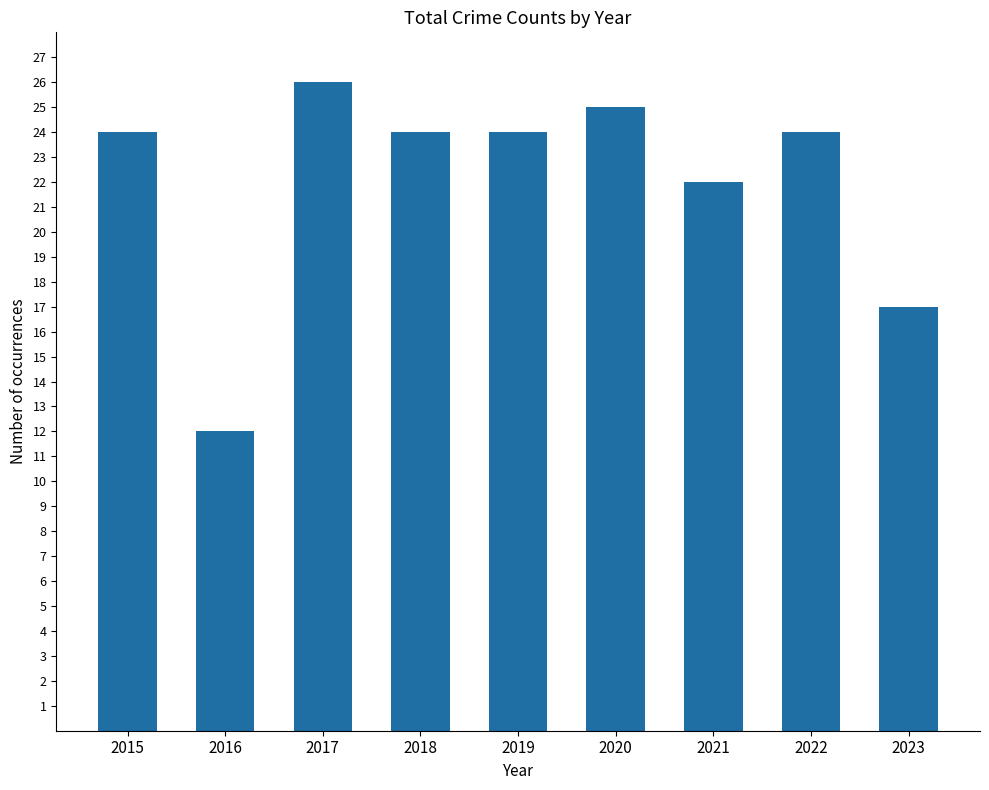

How many values are below 24?

3